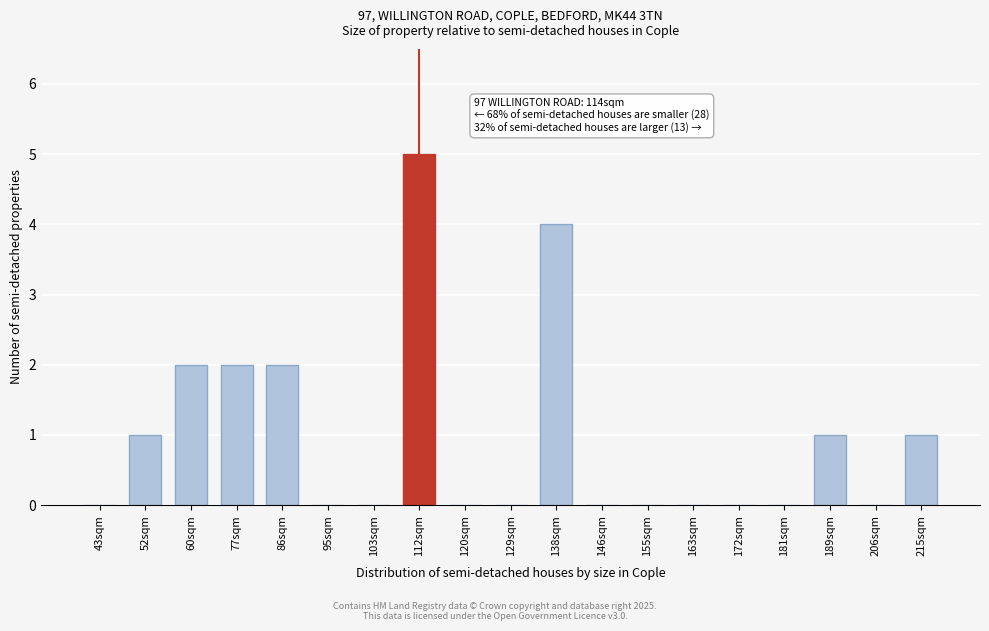

Reading left to right, extract all data points from this chart.

43sqm=0	52sqm=1	60sqm=2	77sqm=2	86sqm=2	95sqm=0	103sqm=0	112sqm=5	120sqm=0	129sqm=0	138sqm=4	146sqm=0	155sqm=0	163sqm=0	172sqm=0	181sqm=0	189sqm=1	206sqm=0	215sqm=1